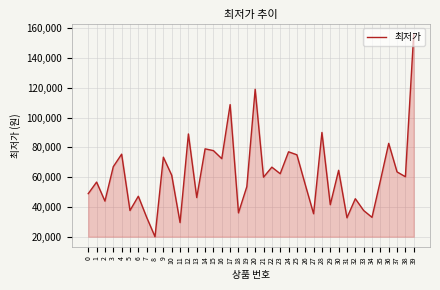

What is the difference between the values at 11 and 34?

3500